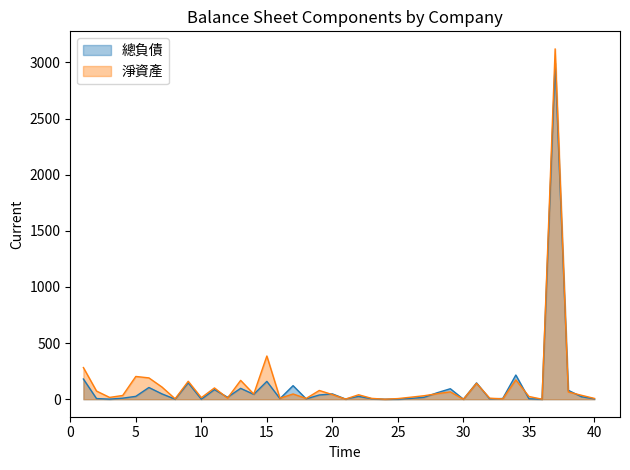

The value of 總負債 at 36 is 0.0. True or false?

True